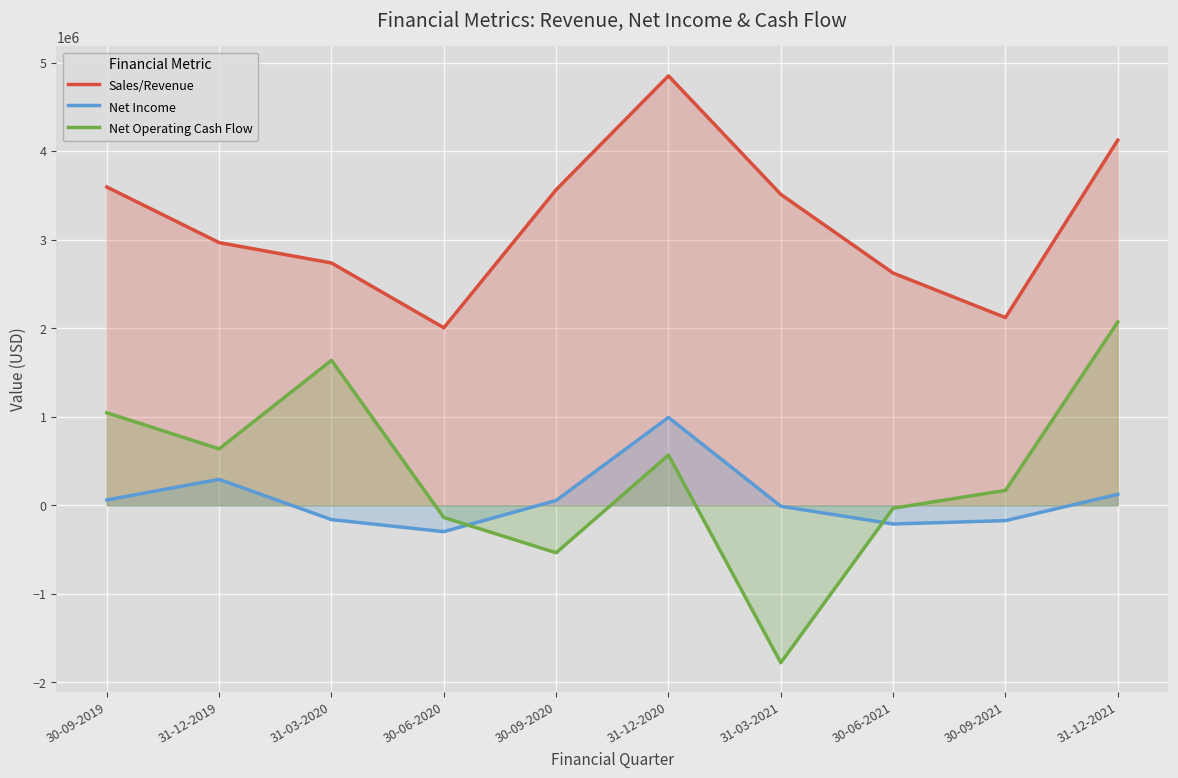

Reading left to right, list all the values displayed in this chart.

Sales/Revenue: 3594857	2966435	2736789	2004954	3563735	4850058	3511499	2622488	2119955	4124193
Net Income: 60104	292703	-161901	-297937	54205	992039	-11042	-211513	-173388	123152
Net Operating Cash Flow: 1045072	636710	1637225	-138237	-536360	567102	-1778530	-33436	167949	2070229